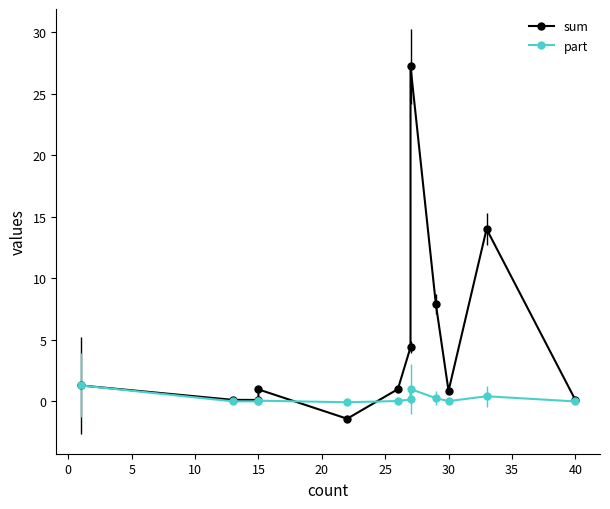

Does the chart have visible grid lines?

No